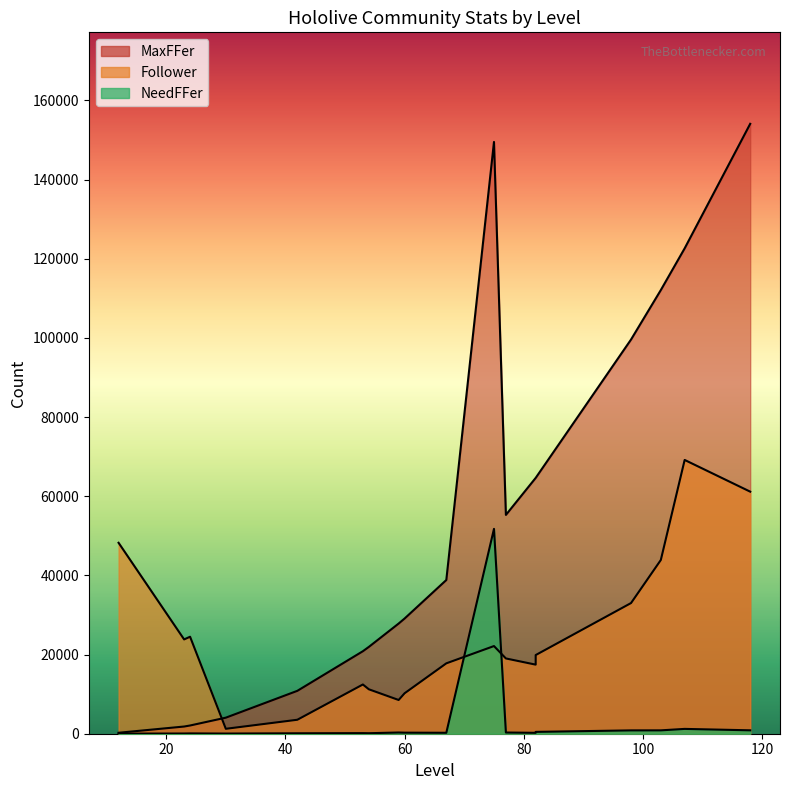

What are all the series names shown in the legend?

Follower, NeedFFer, MaxFFer